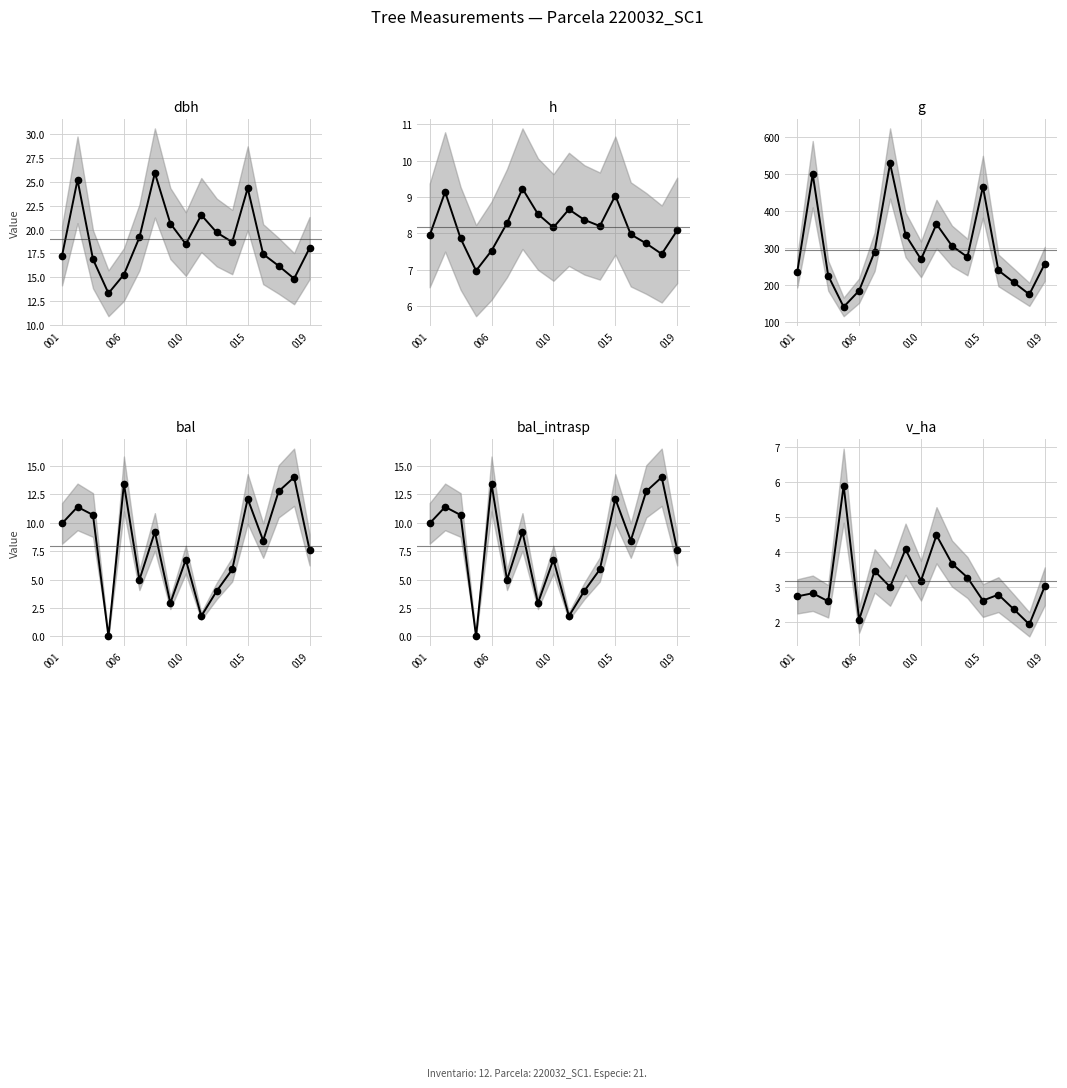

Where is h nearest to the value 8?

13